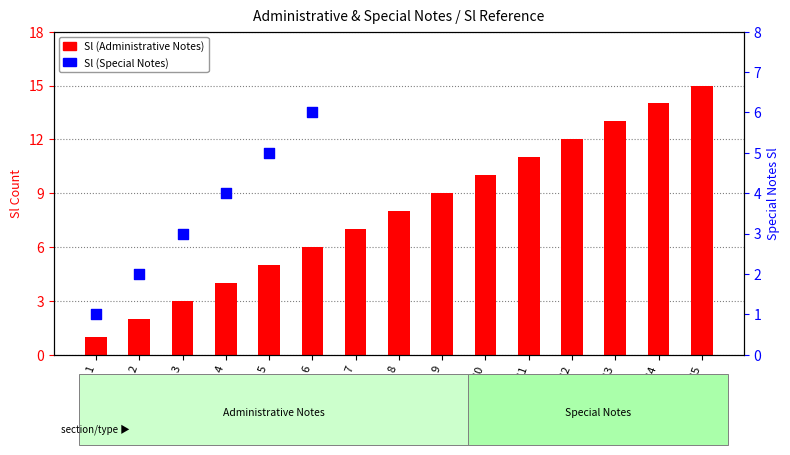

What is the change in value from 1 to 9?

+8